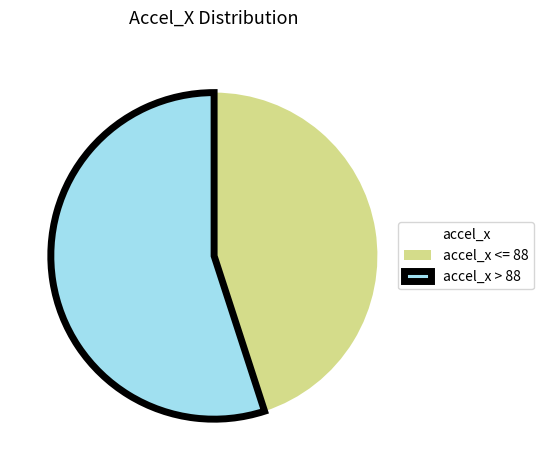

Between accel_x > 88 and accel_x <= 88, which is larger?

accel_x > 88